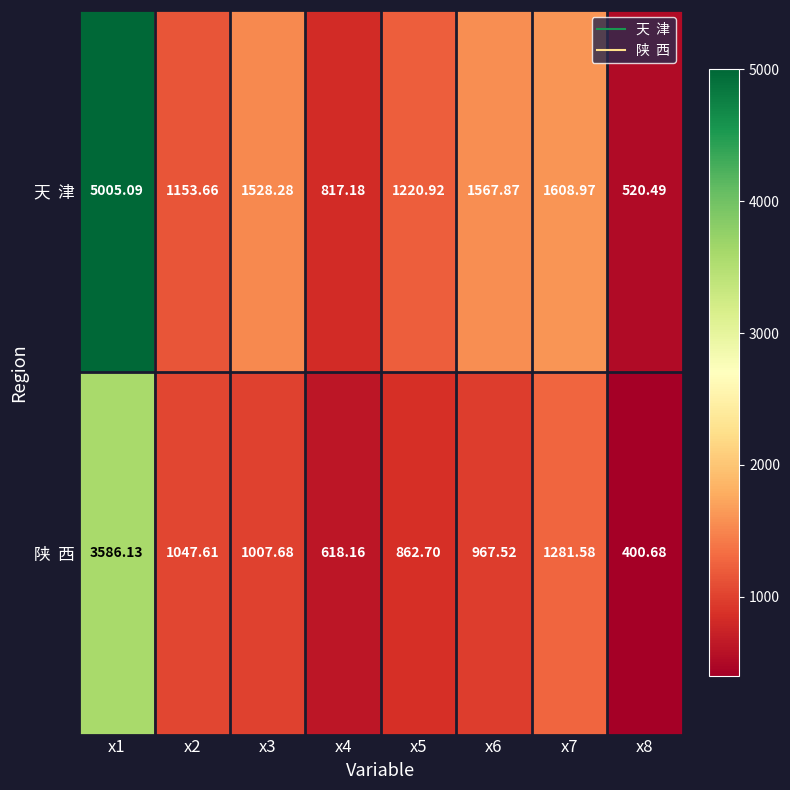

How many distinct data groups are displayed?

2